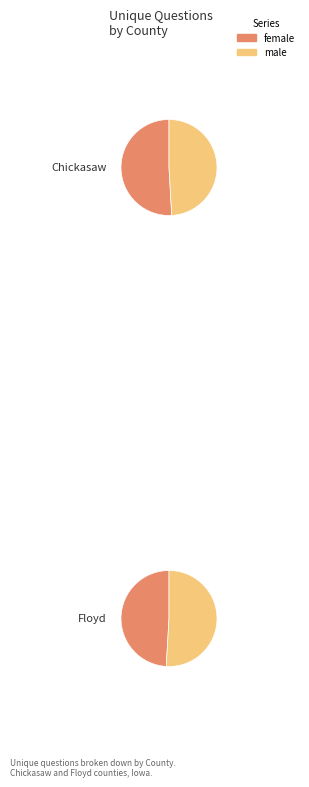

Combined, what portion of the pie is Floyd (14244) and Chickasaw (14145)?

100.0%